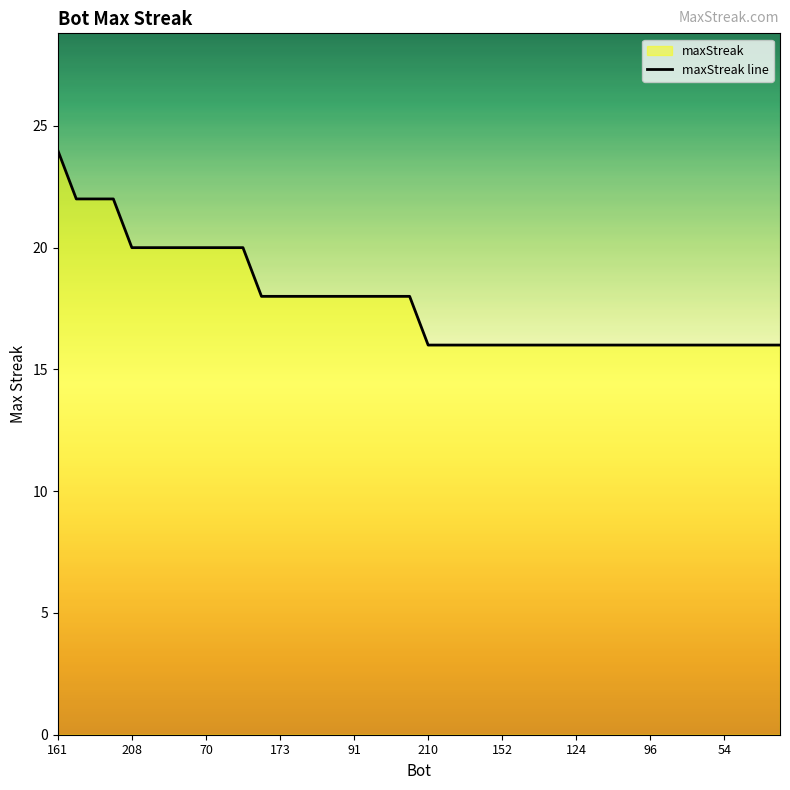

What is the difference between the maximum and minimum values?

8